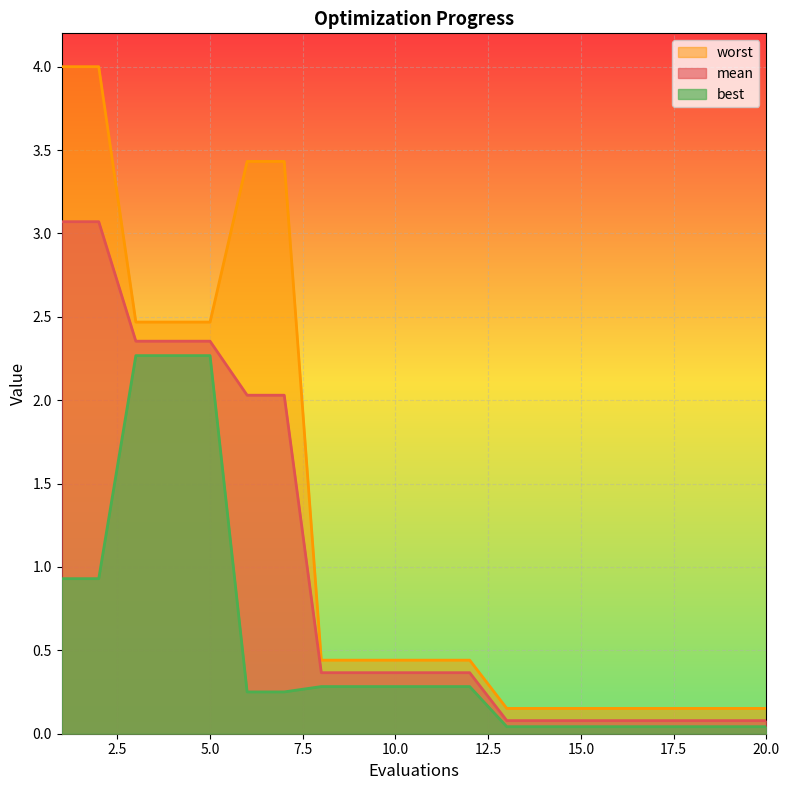

What is the difference between the maximum and minimum values in the worst series?

3.8